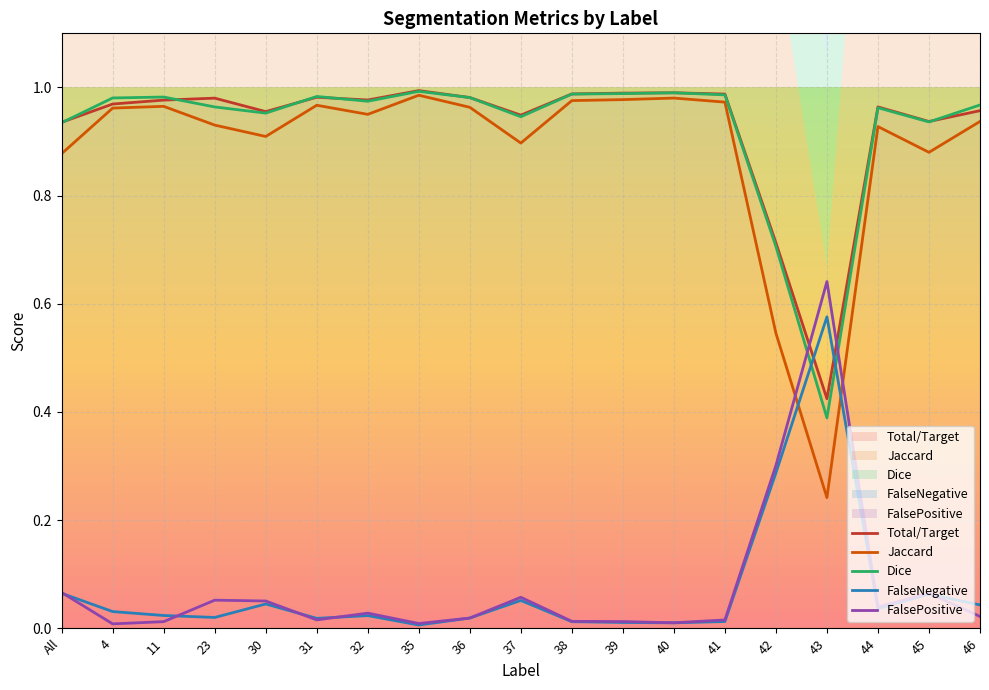

What is the difference between the Dice values at 42 and 45?

0.2